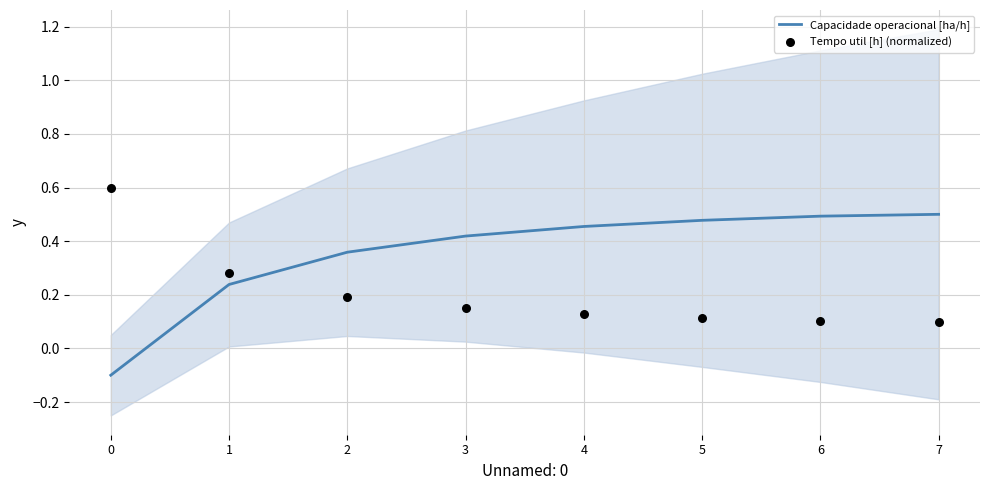

What is the total value across all series at 4?

0.6